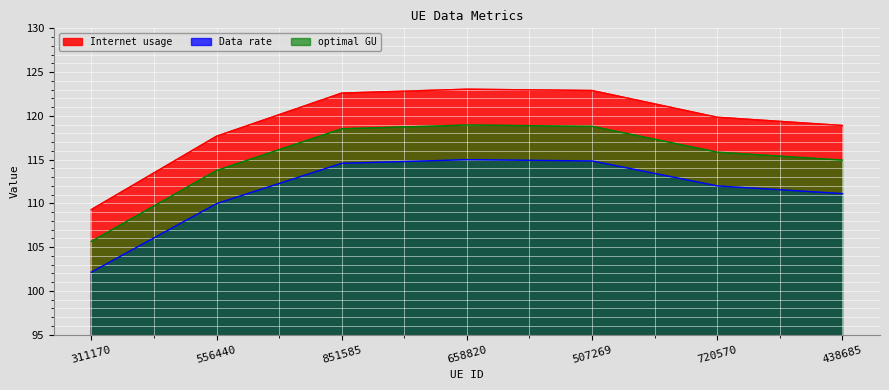

The Internet usage series shows 122.9 at 507269. True or false?

True